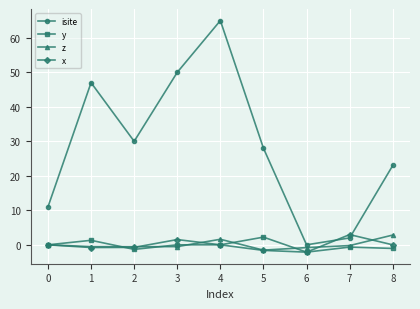

Between 5 and 7, which series saw the biggest shift?

isite